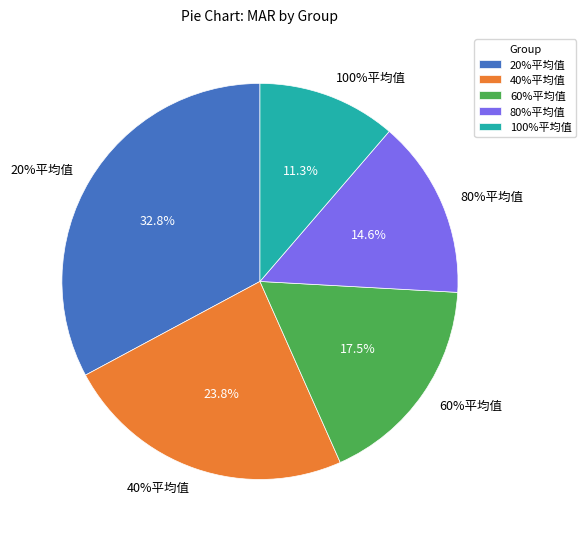

Rank the categories by value from lowest to highest.

100%平均值, 80%平均值, 60%平均值, 40%平均值, 20%平均值